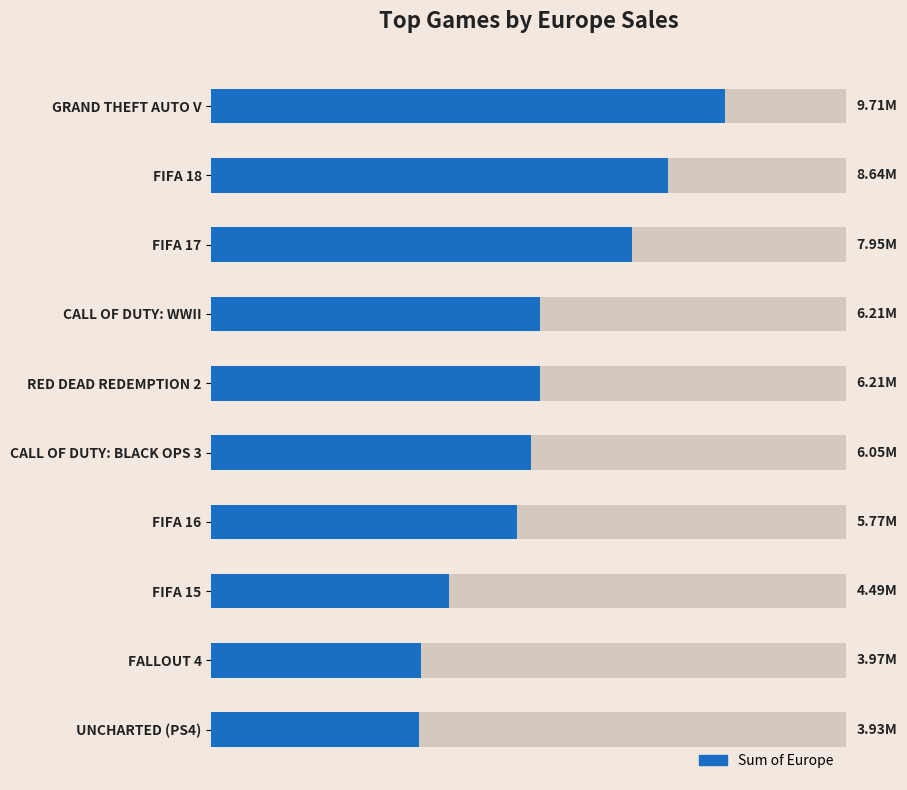

What is the difference between the maximum and minimum values?

5.8